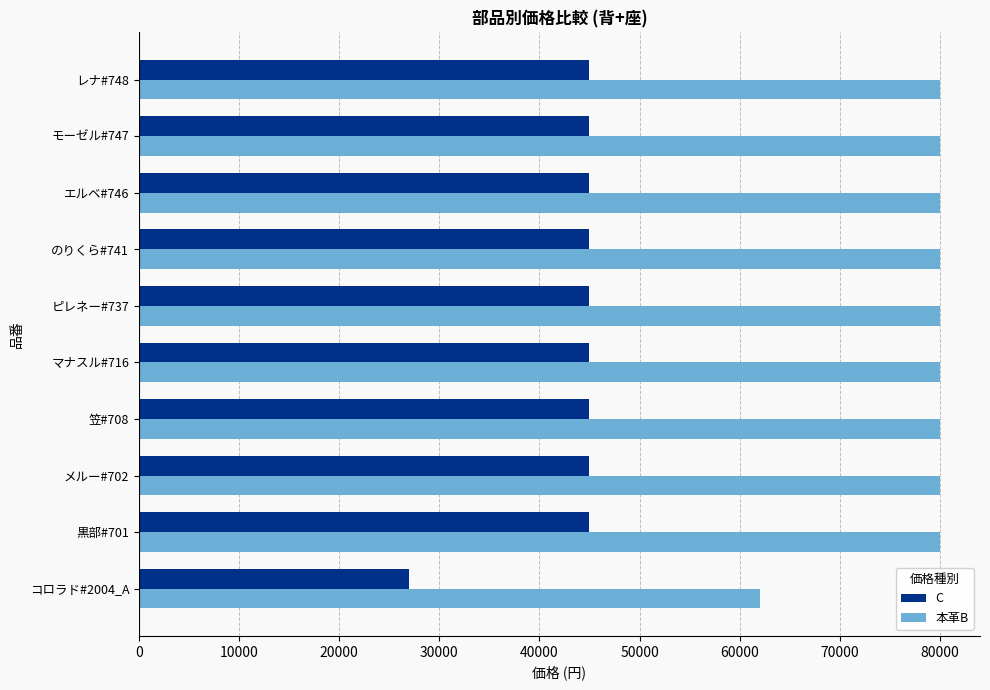

What value does the 本革B series have at マナスル#716, to the nearest 100?

80000